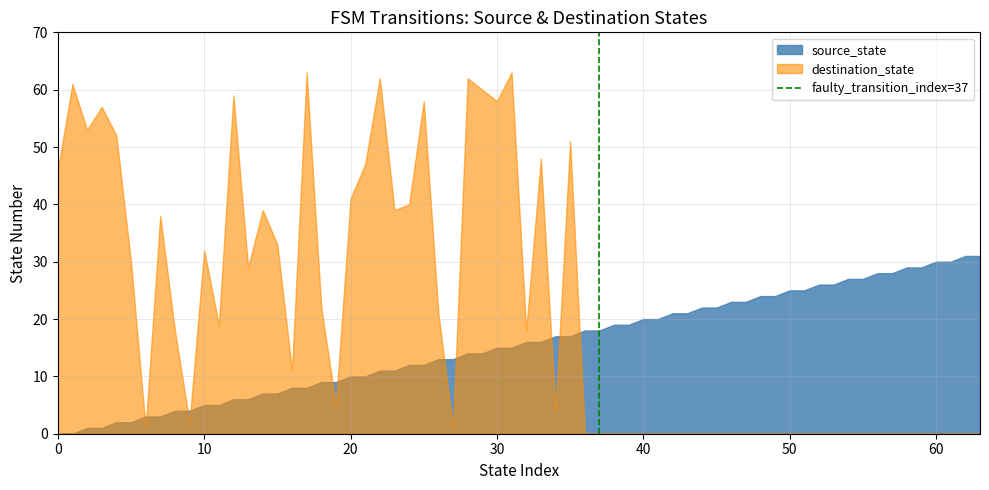

List the series in order of their overall mean, lowest first.

source_state, destination_state